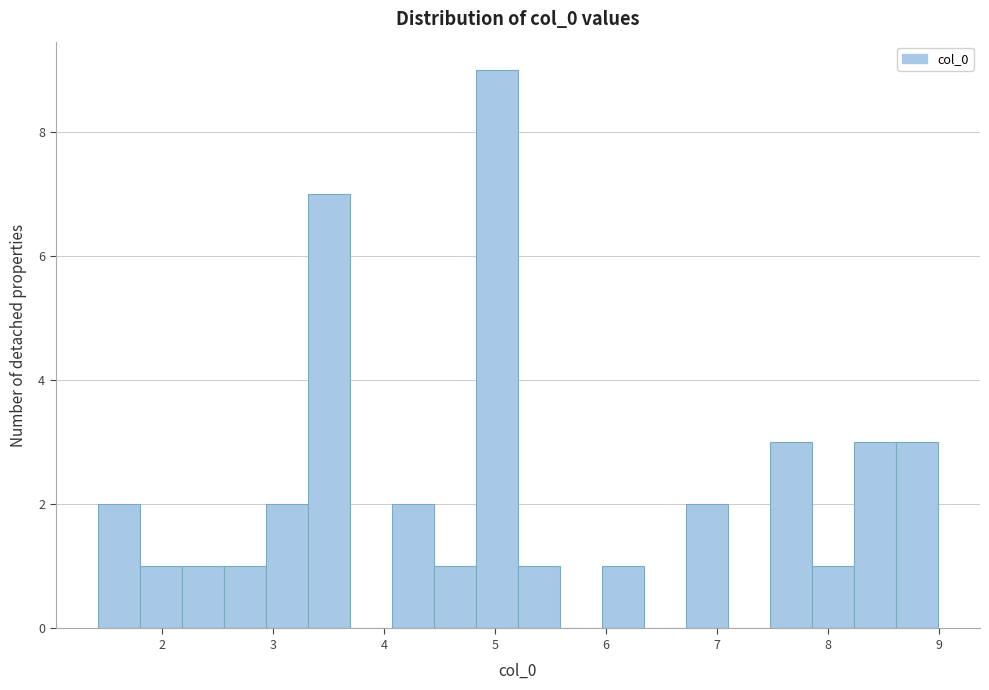

Around what value on the x-axis is the tallest bar? Give the approximate position of its centre, as read against the axis.

5.0